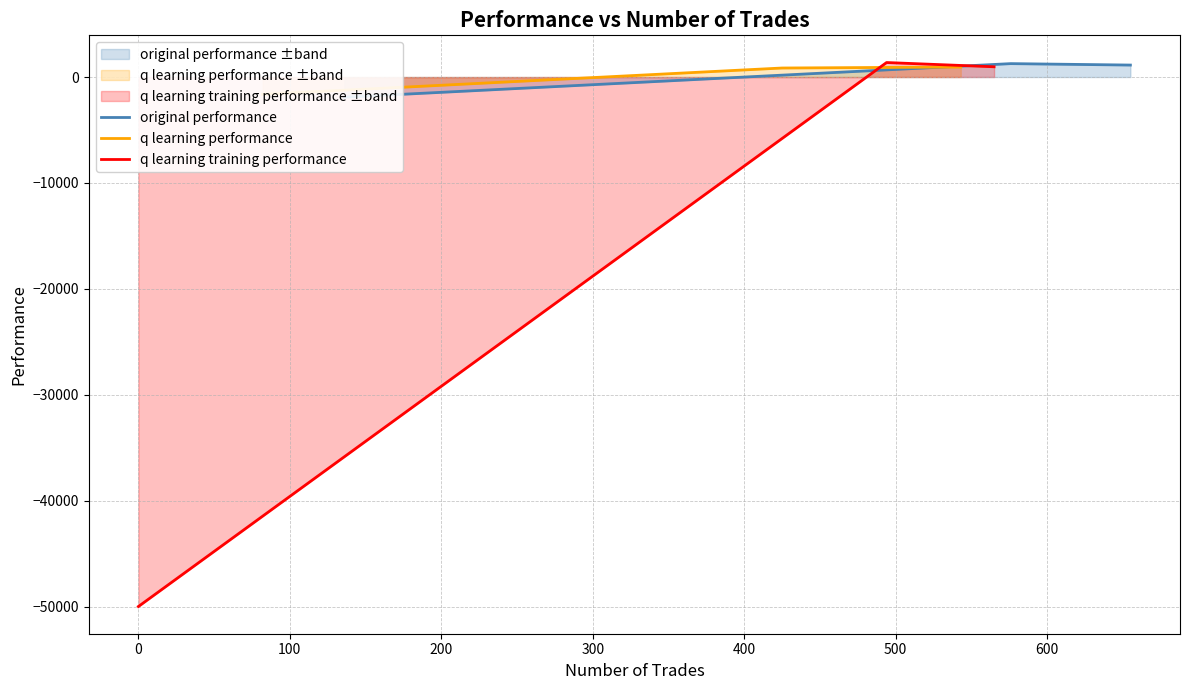

What is the lowest value of the q learning training performance series?

-50000.0